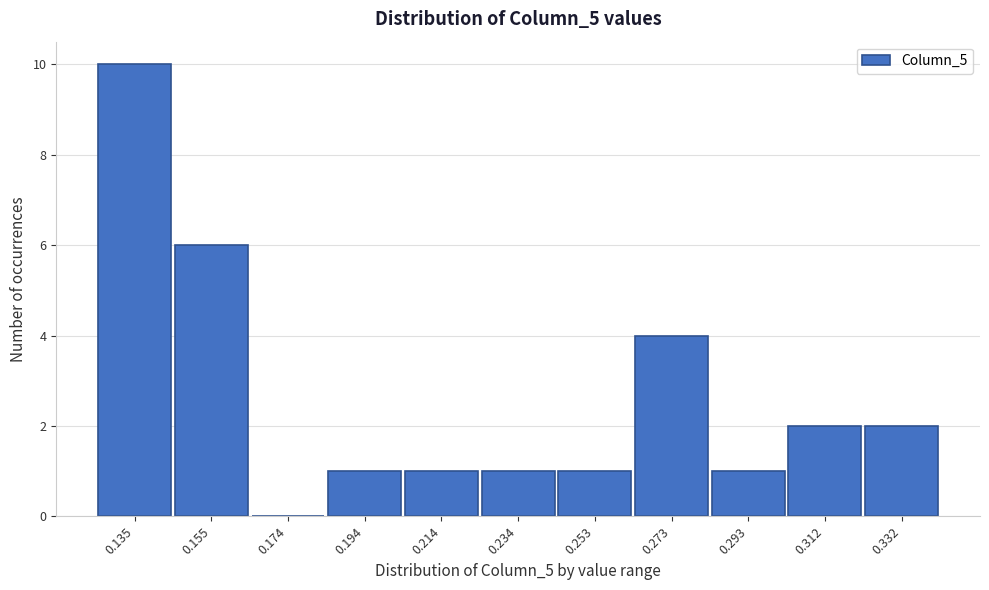

Reading left to right, extract all data points from this chart.

0.135=10	0.155=6	0.174=0	0.194=1	0.214=1	0.234=1	0.253=1	0.273=4	0.293=1	0.312=2	0.332=2